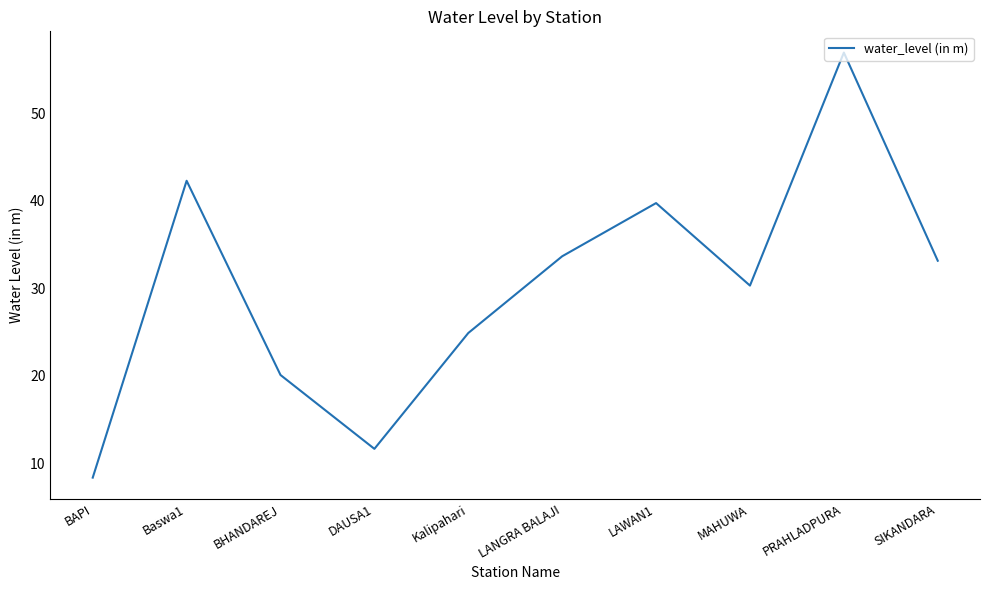

How many values are below 33?

5